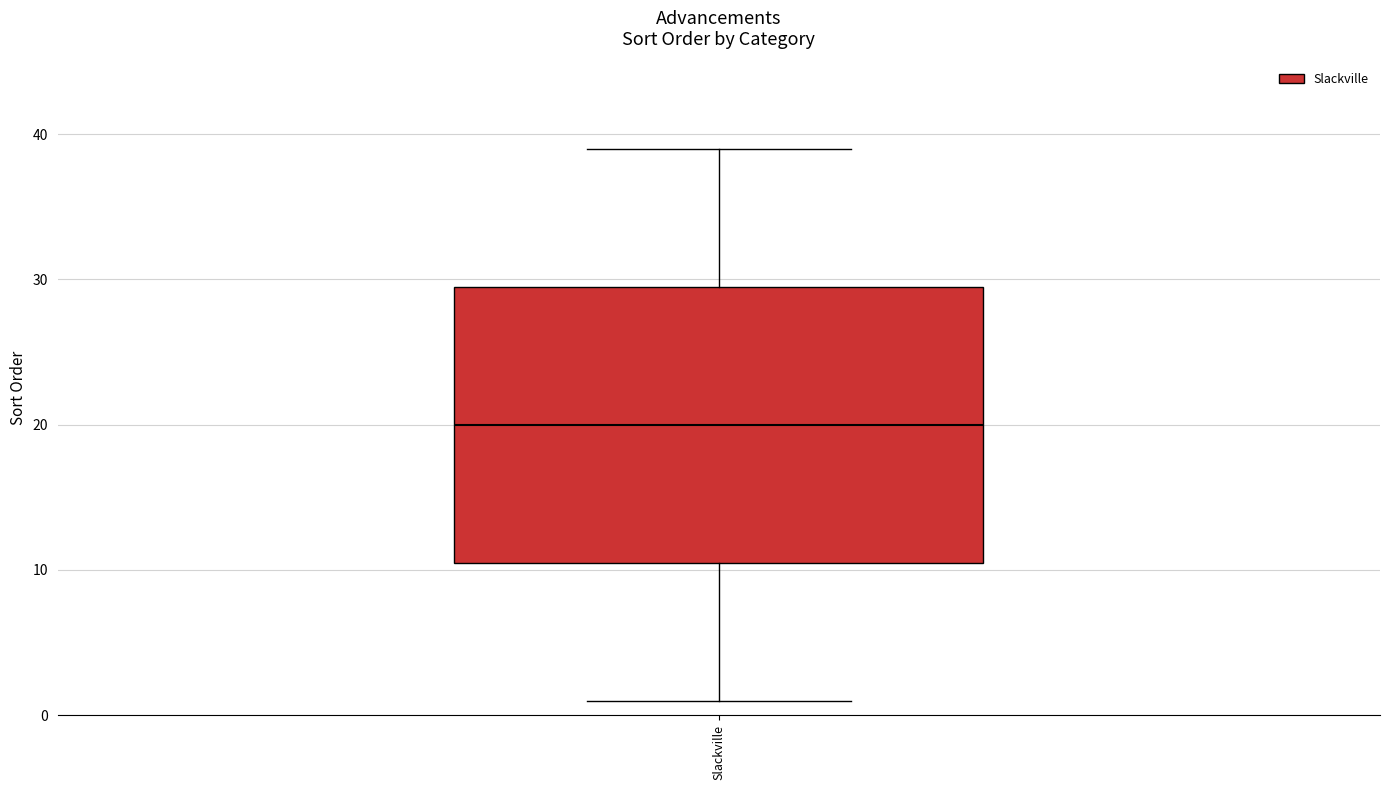

Read this box plot against the y-axis: the position of the median line, the range covered by the box, and the ends of both whiskers. The values are not printed on the chart, so give them approximately, as read against the axis.

median 20, box 11 to 30, whiskers 1 to 39